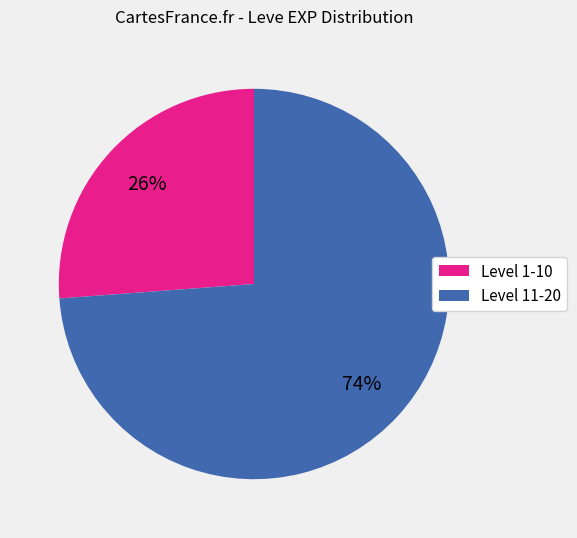

To the nearest percent, what is the average slice percentage?

50%